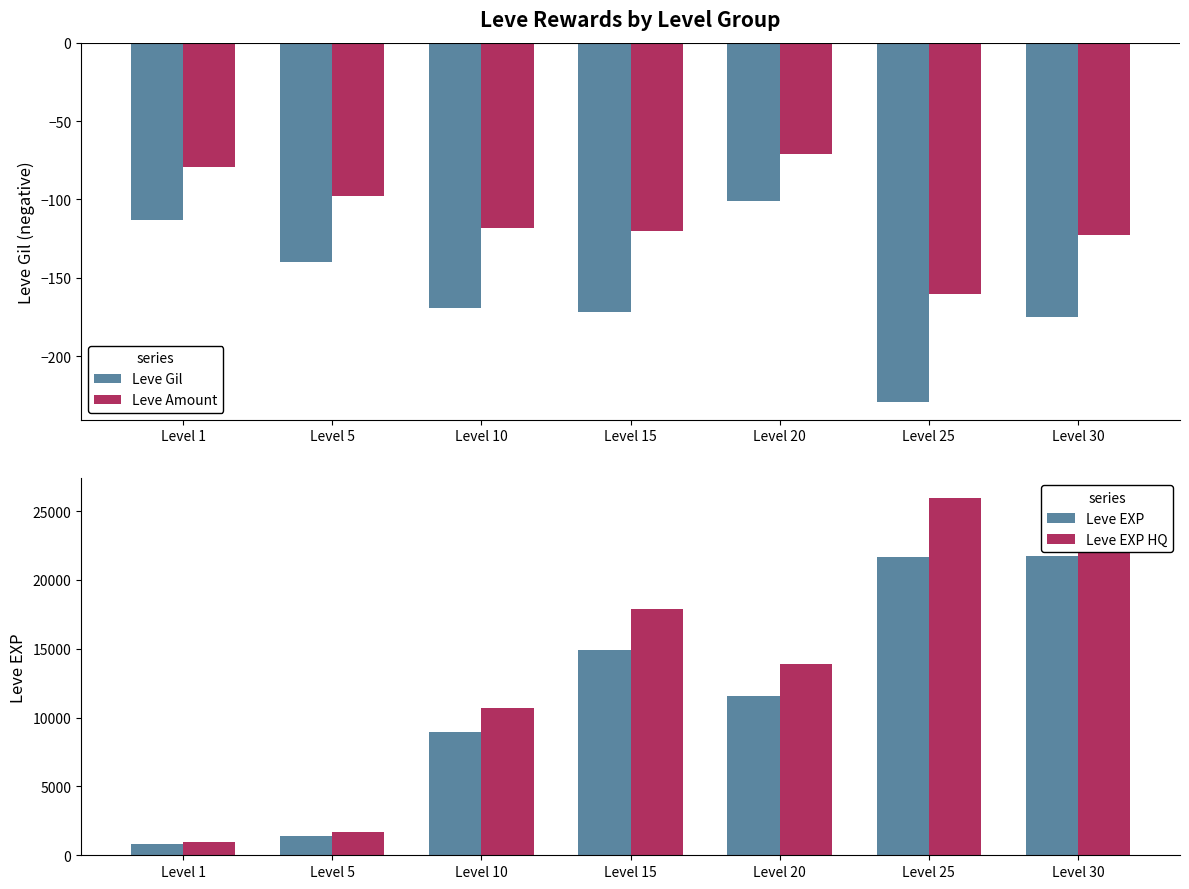

Where does the Leve Amount series first go above -118?

Level 1